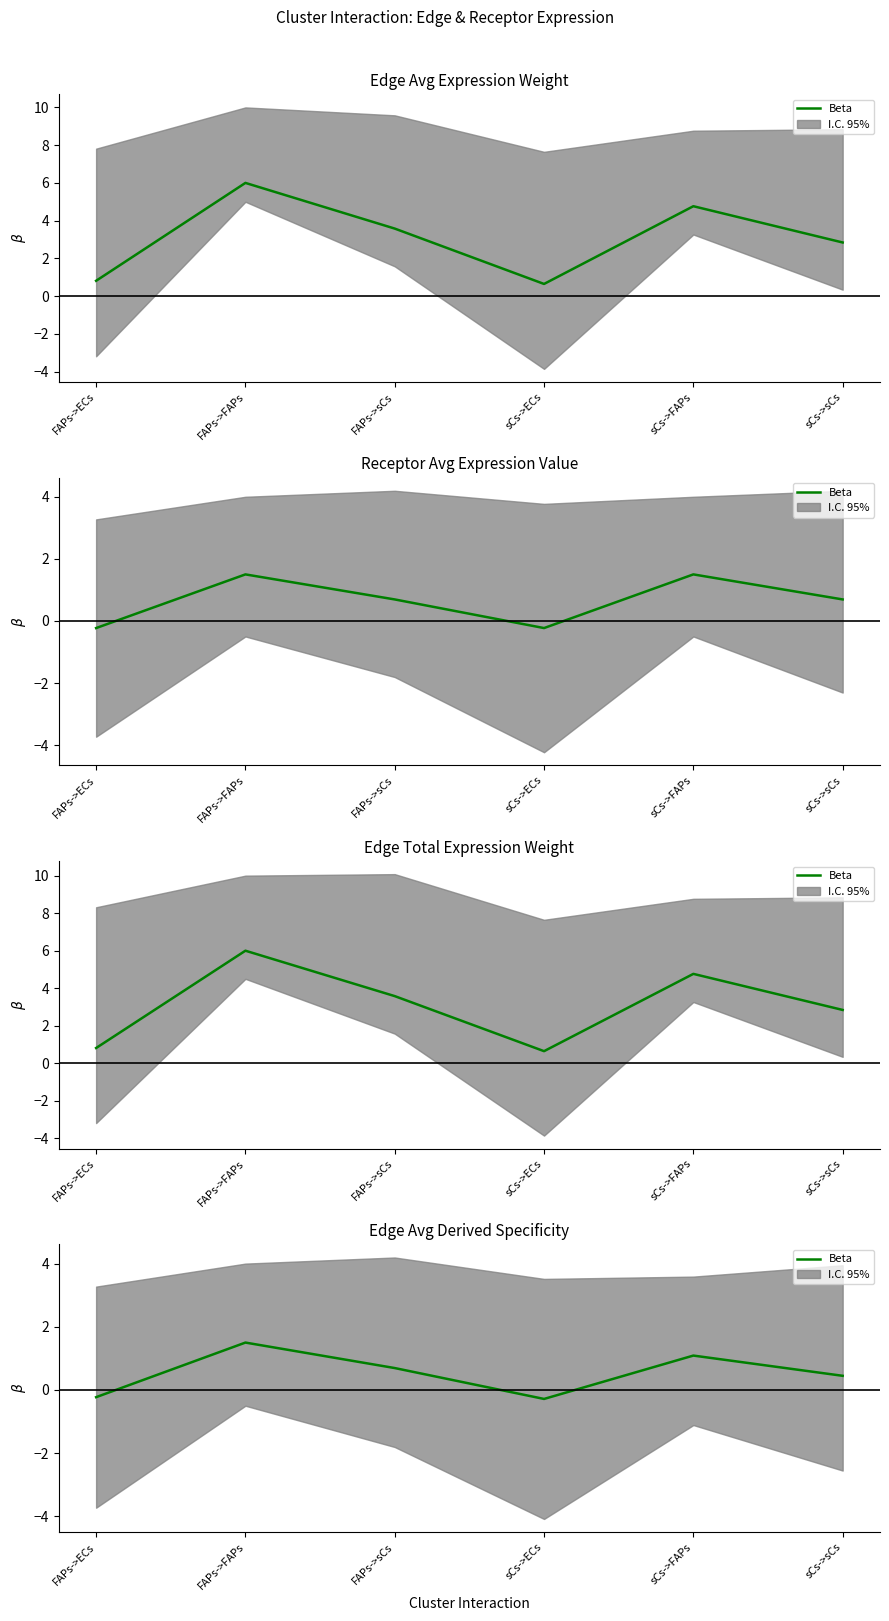

Read the value at sCs->sCs.

0.4